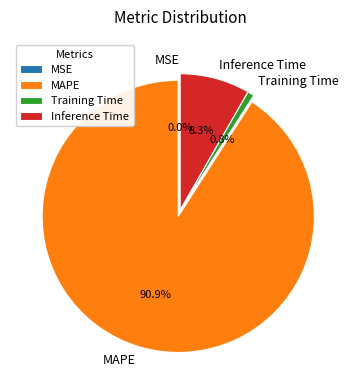

To the nearest percent, what is the difference between the Inference Time and Training Time slice percentages?

8%